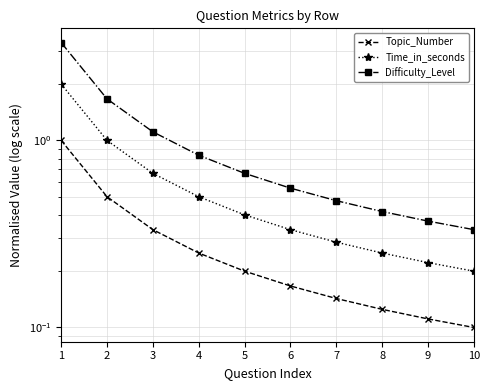

True or false: Topic_Number has a value of 0.6 at 3.

False